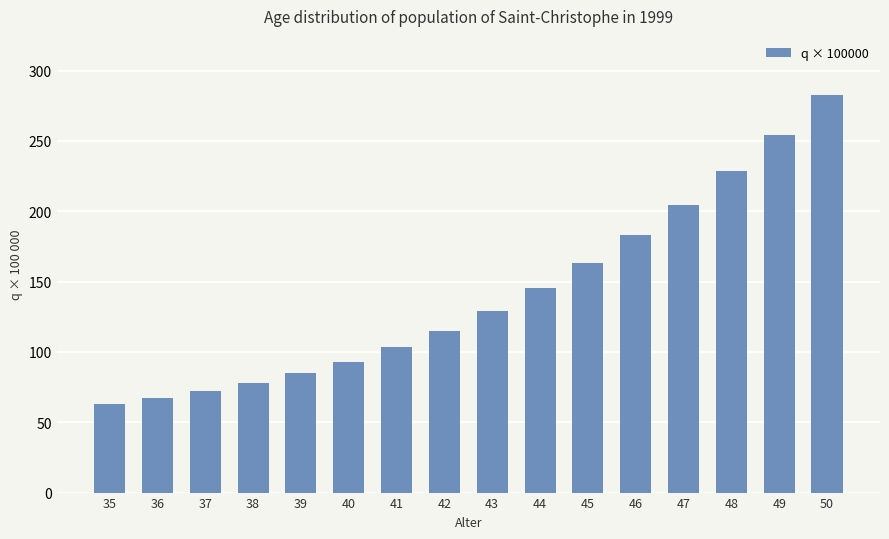

What is the value of the 10th bar from the left?

145.2